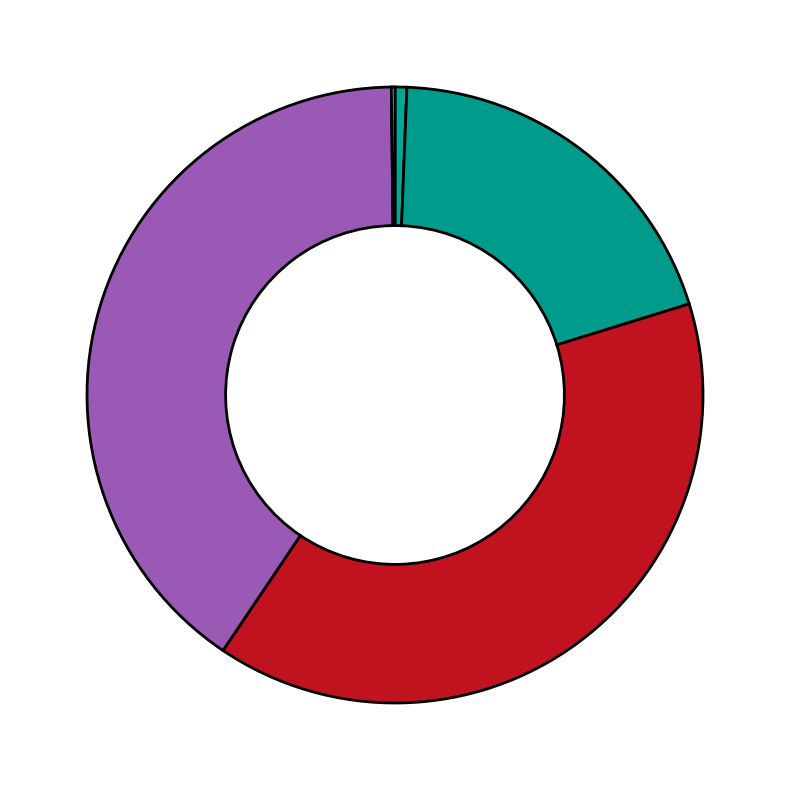

Count the number of slices in the pie.

5